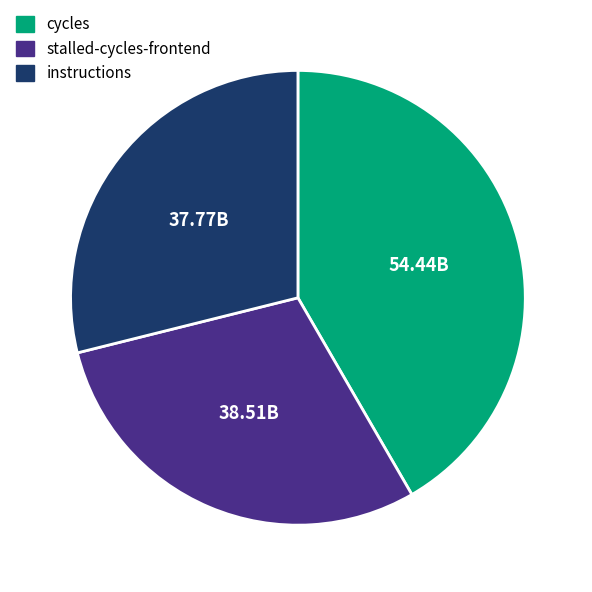

Which slice is the smallest?

instructions